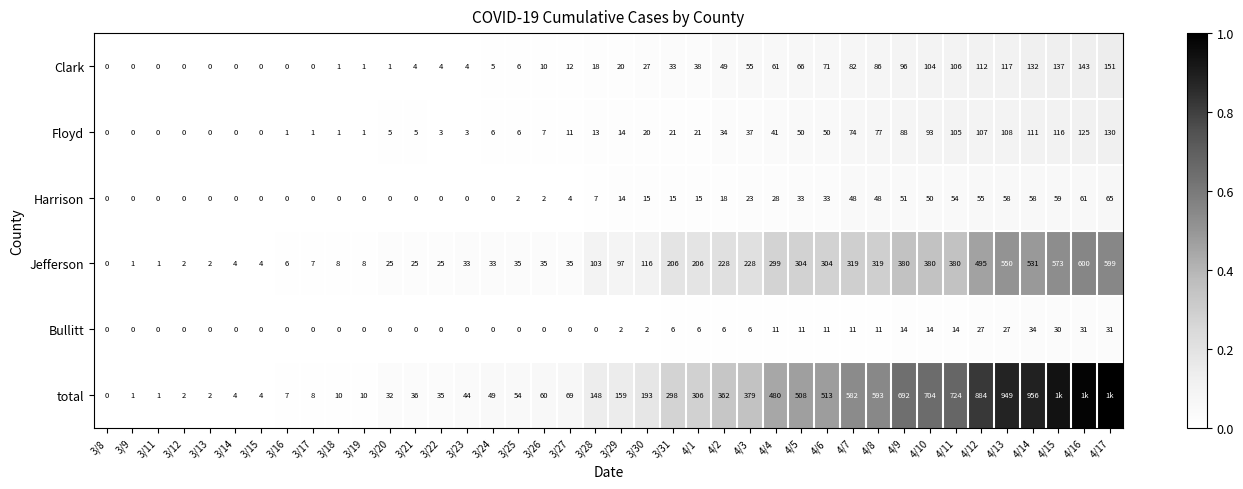

How many data points in Clark are less than 20?

20